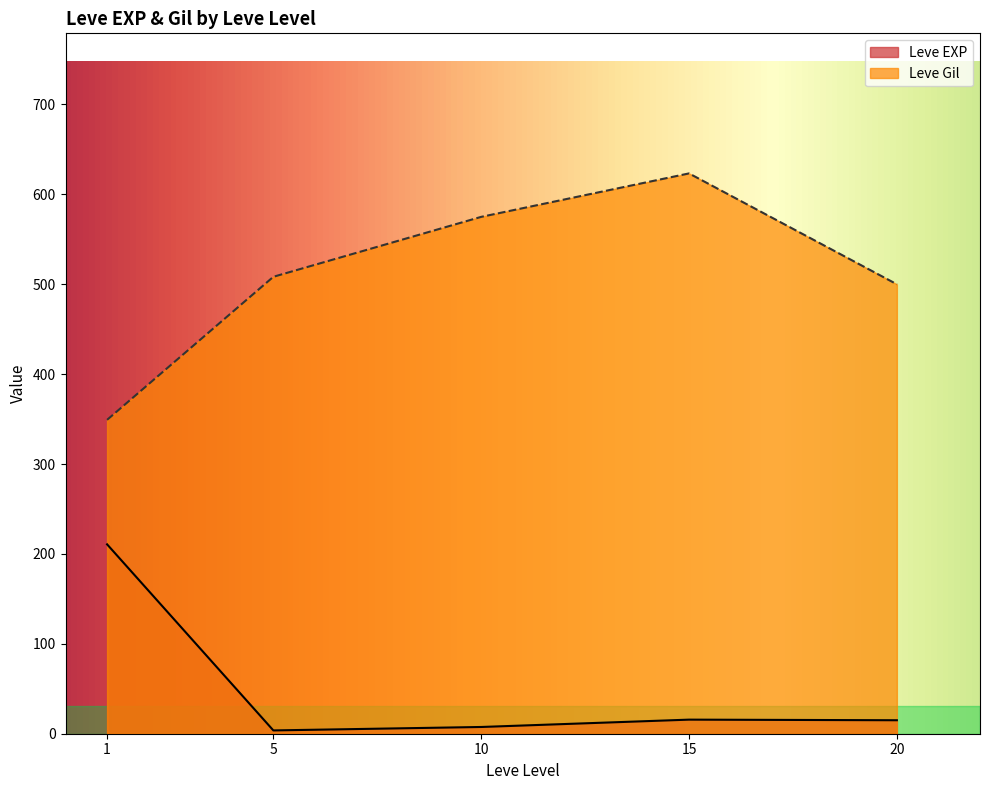

What is the value of the Leve EXP point at the 2nd from the left?

1